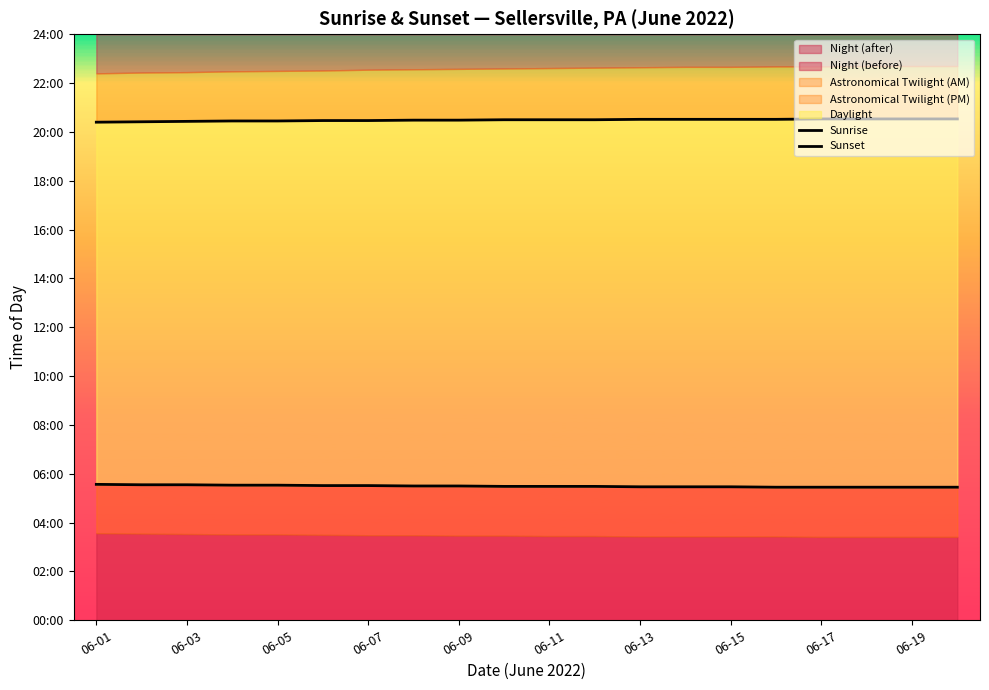

List the series in order of their overall mean, highest first.

Sunset, Sunrise